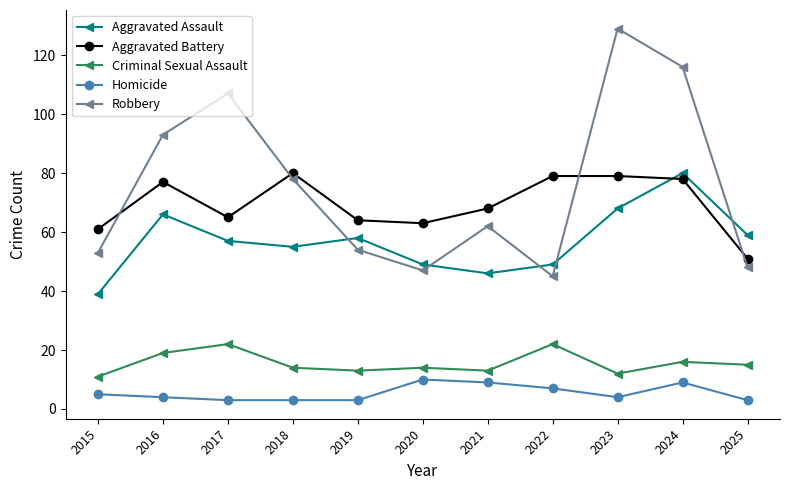

What are all the series names shown in the legend?

Aggravated Assault, Aggravated Battery, Criminal Sexual Assault, Homicide, Robbery